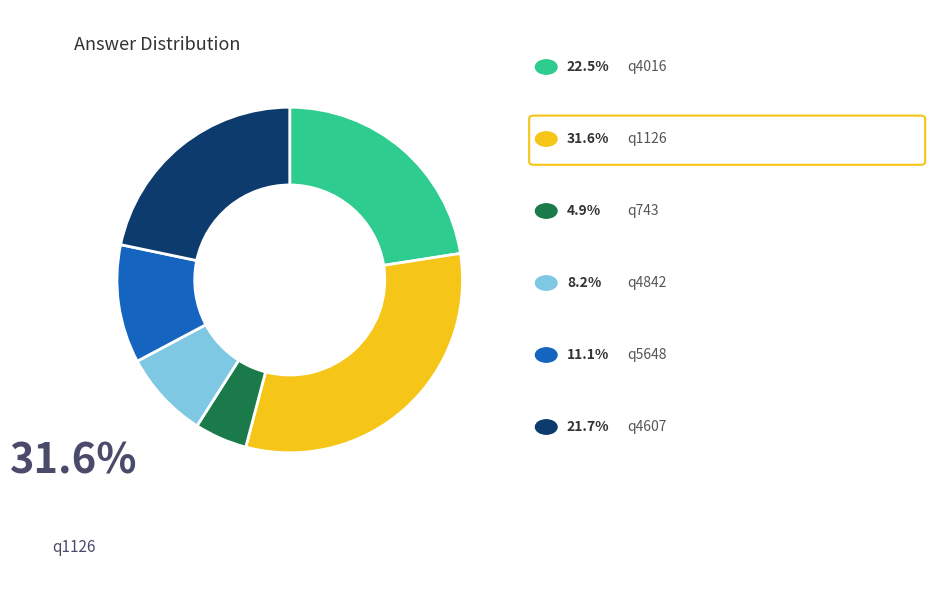

Is there any slice that represents more than half of the pie?

No